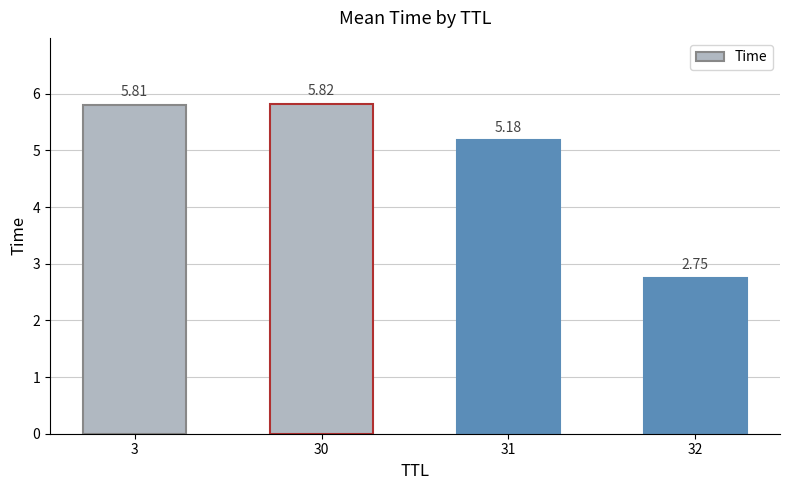

True or false: the data shows 9.8 at 3.

False